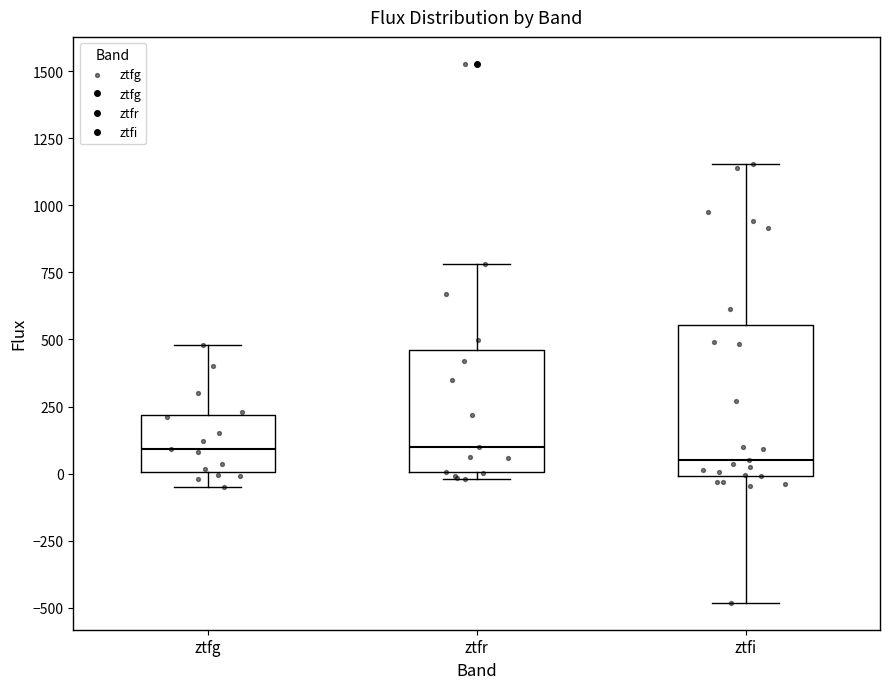

Which box is the tallest, from its lower edge to its upper edge?

ztfi